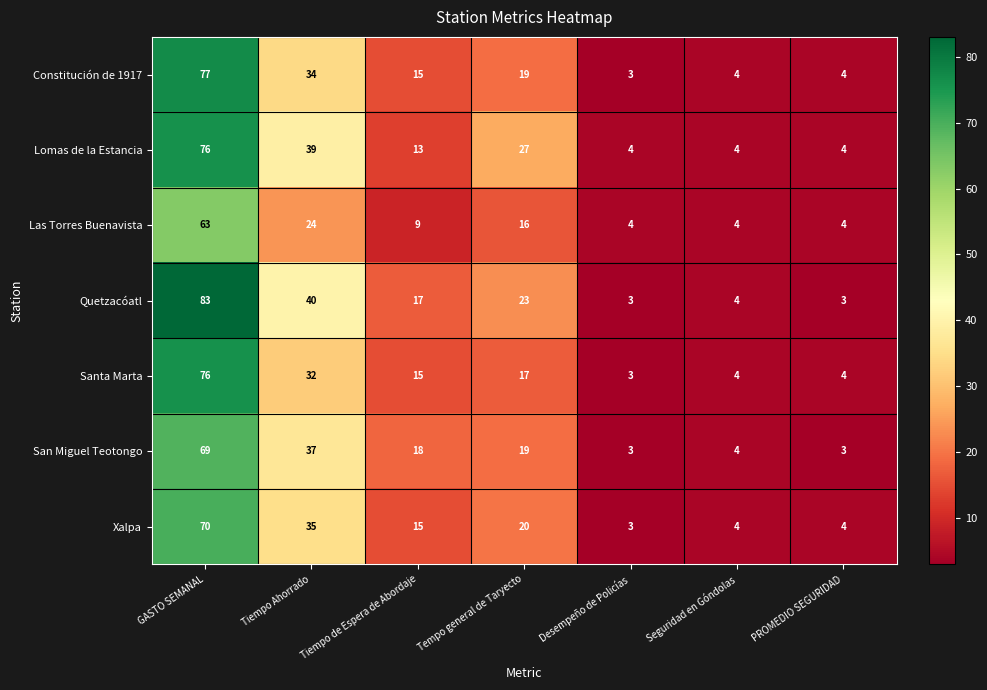

Which series has the widest spread of values?

Quetzacóatl